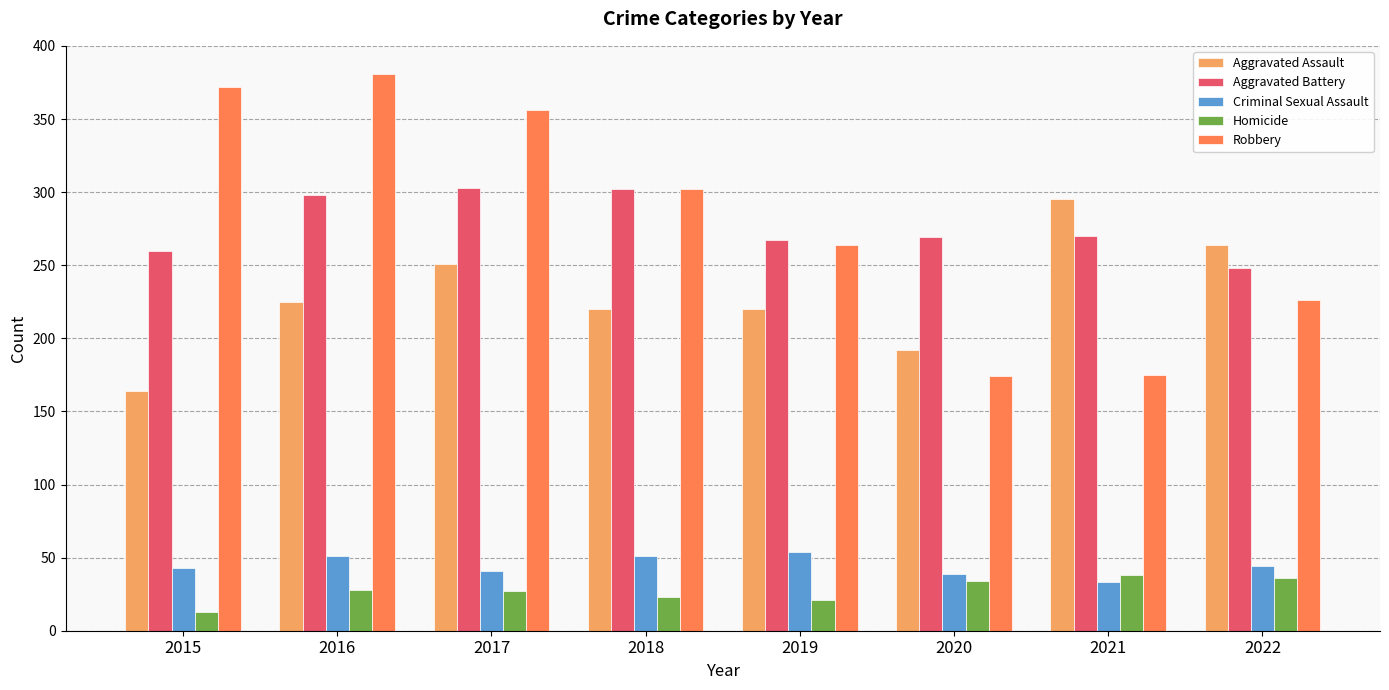

How many data points does each series have?

8